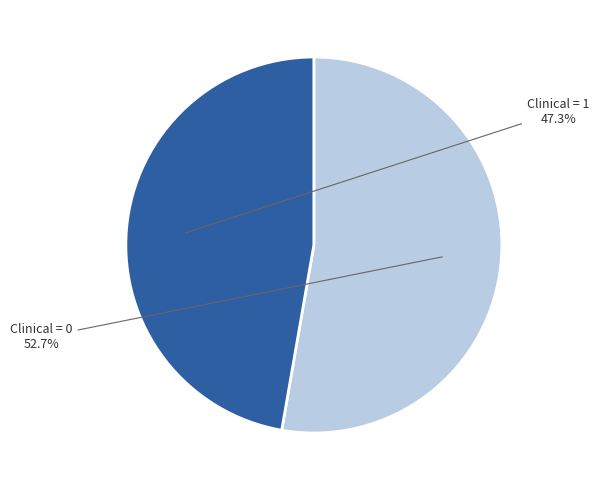

Does any single category account for the majority?

Yes